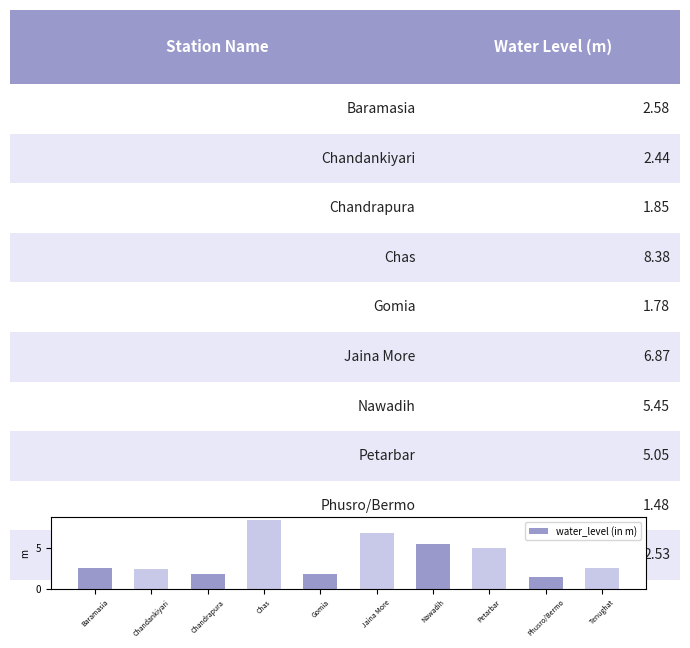

What is the difference between the values at Chandrapura and Nawadih?

3.6